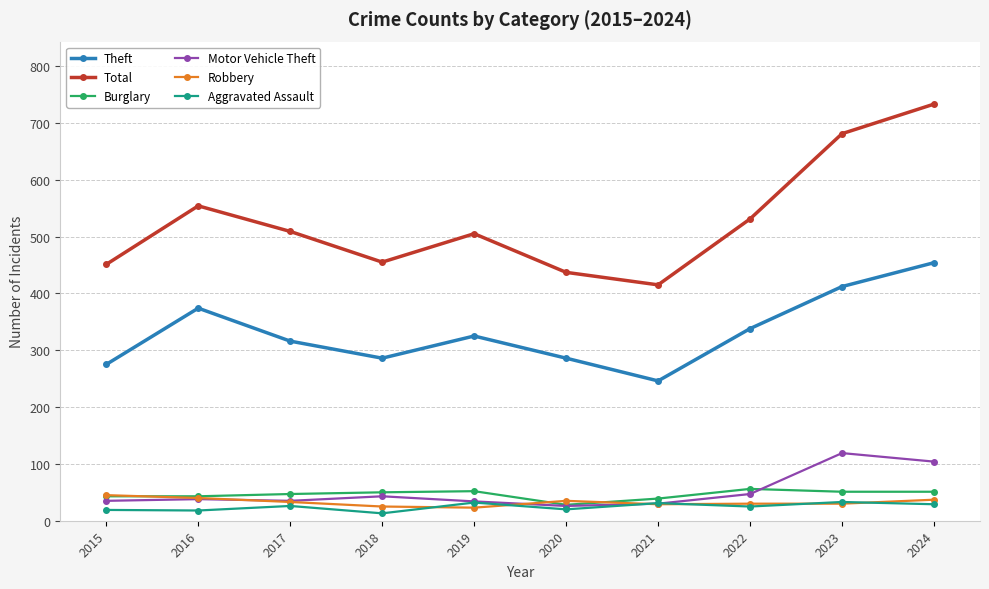

What are all the series names shown in the legend?

Theft, Total, Burglary, Motor Vehicle Theft, Robbery, Aggravated Assault